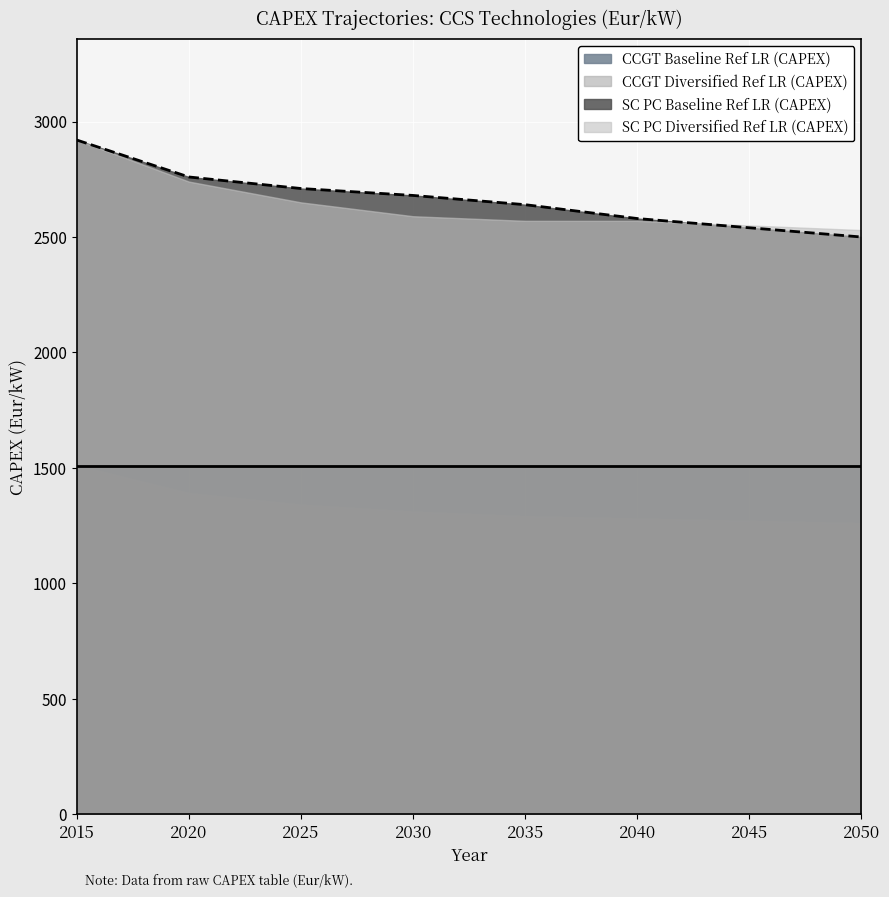

What is the value of the SC PC Diversified Ref LR (CAPEX) point at the 5th from the left?

2570